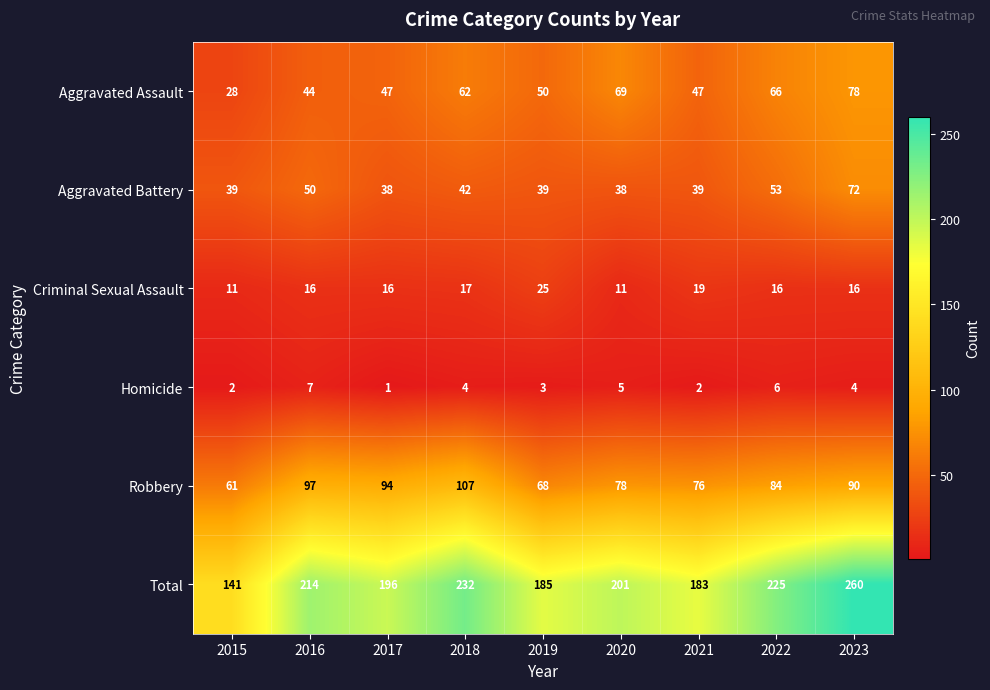

Rank the series at 2017 from highest to lowest value.

Total, Robbery, Aggravated Assault, Aggravated Battery, Criminal Sexual Assault, Homicide